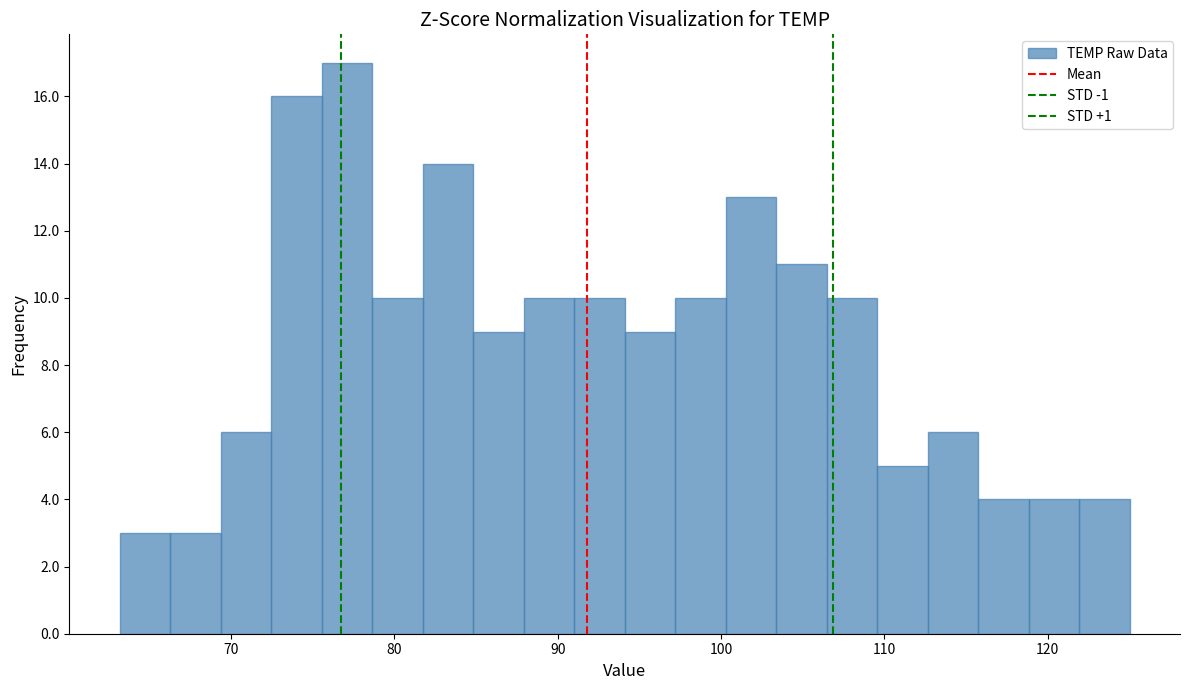

Around what value on the x-axis is the tallest bar? Give the approximate position of its centre, as read against the axis.

77